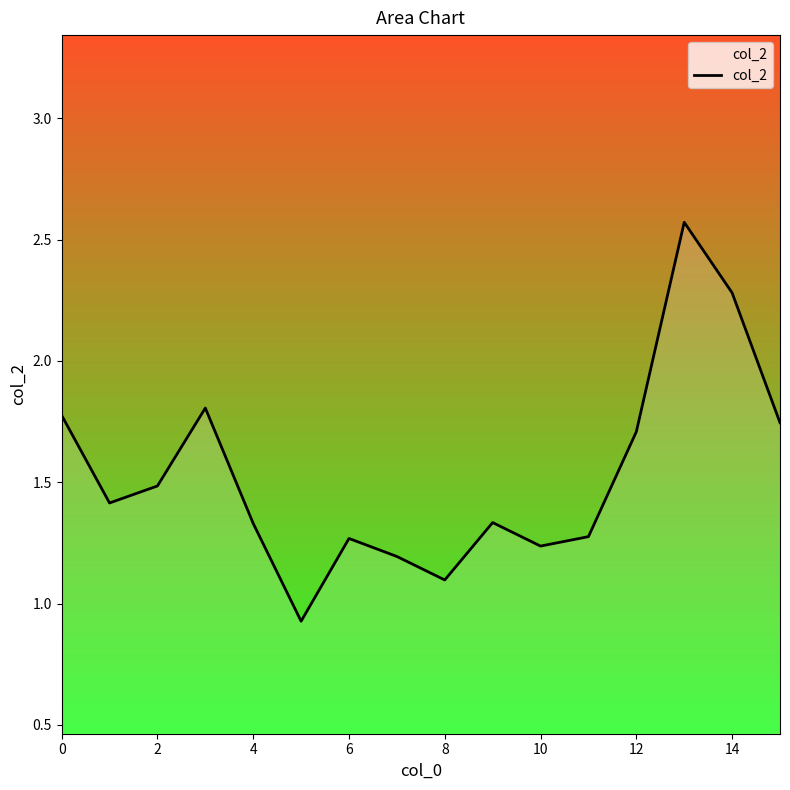

What is the difference between the maximum and minimum values?

1.6